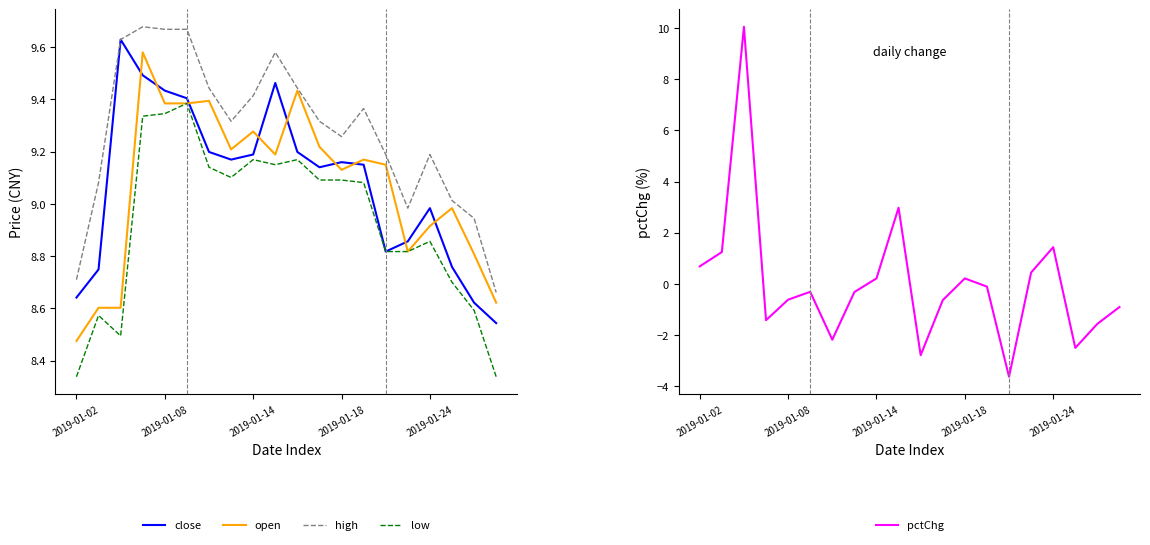

After their last crossing, which series has the higher values: open or close?

open